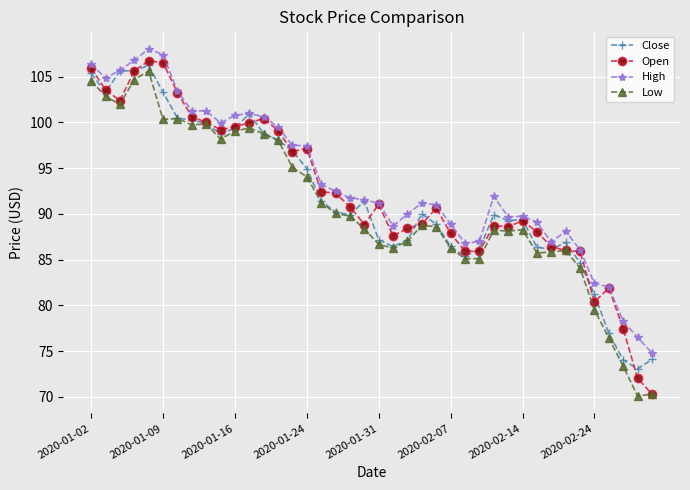

At how many categories does at least one series exceed 96?

16